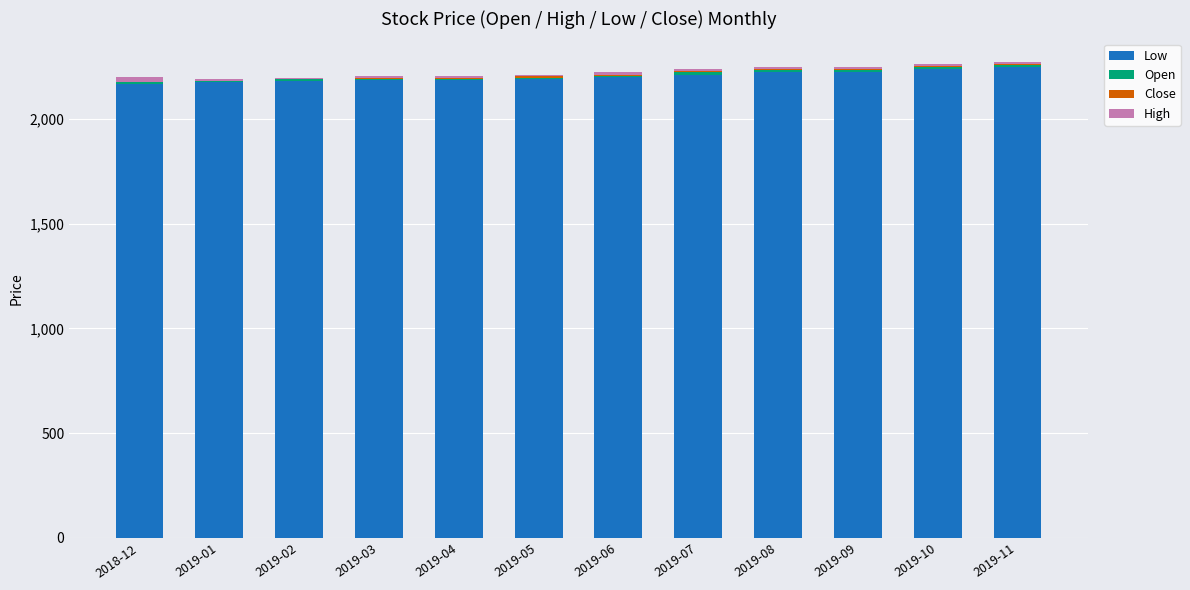

What is the highest value of the Low series?

2248